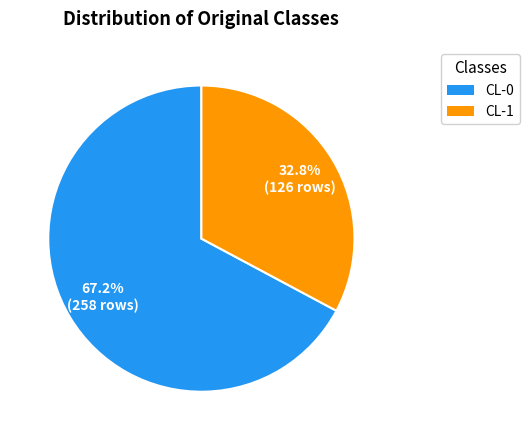

To the nearest percent, what is the combined percentage of CL-1 and CL-0?

100%